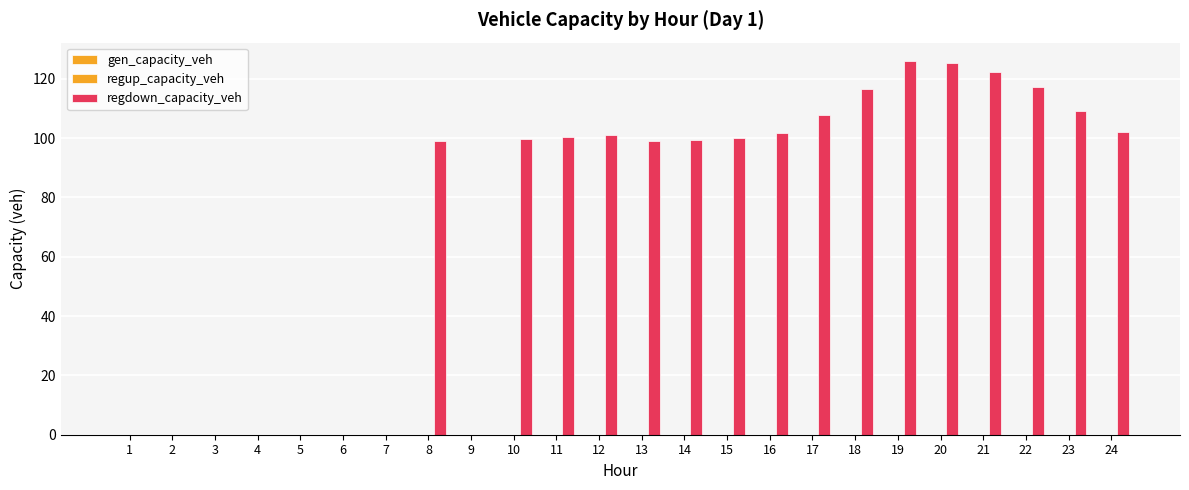

How many series are shown in this chart?

1